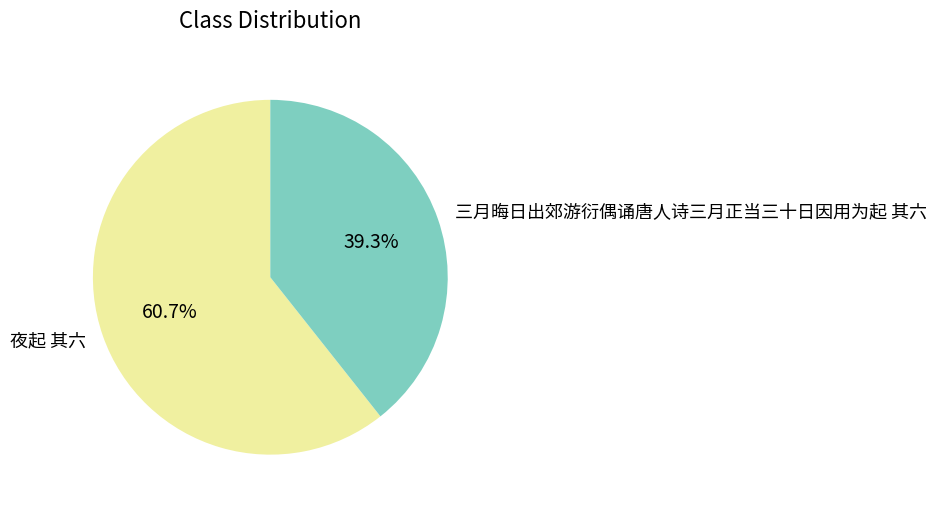

How many segments does this pie chart have?

2